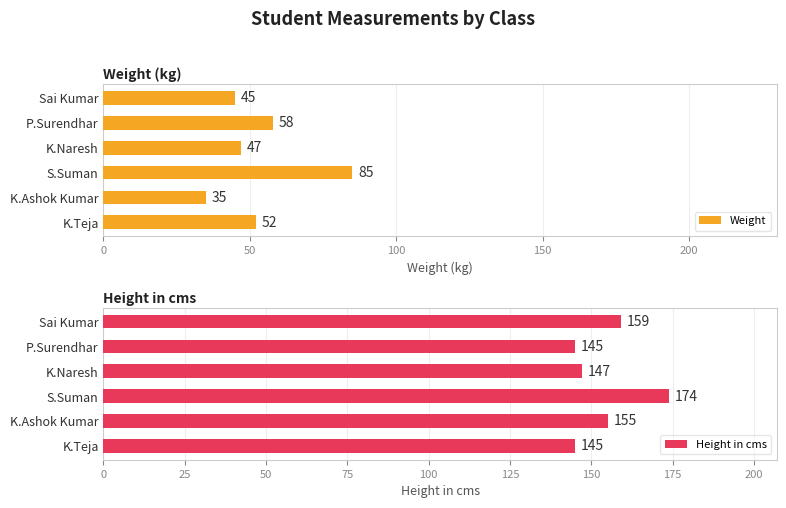

How many data points does each series have?

6